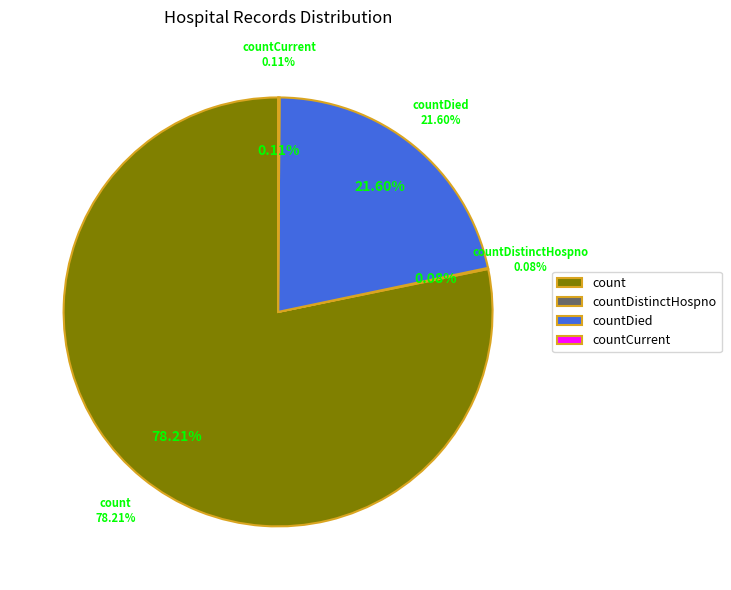

True or false: countCurrent accounts for 0% of the total.

True